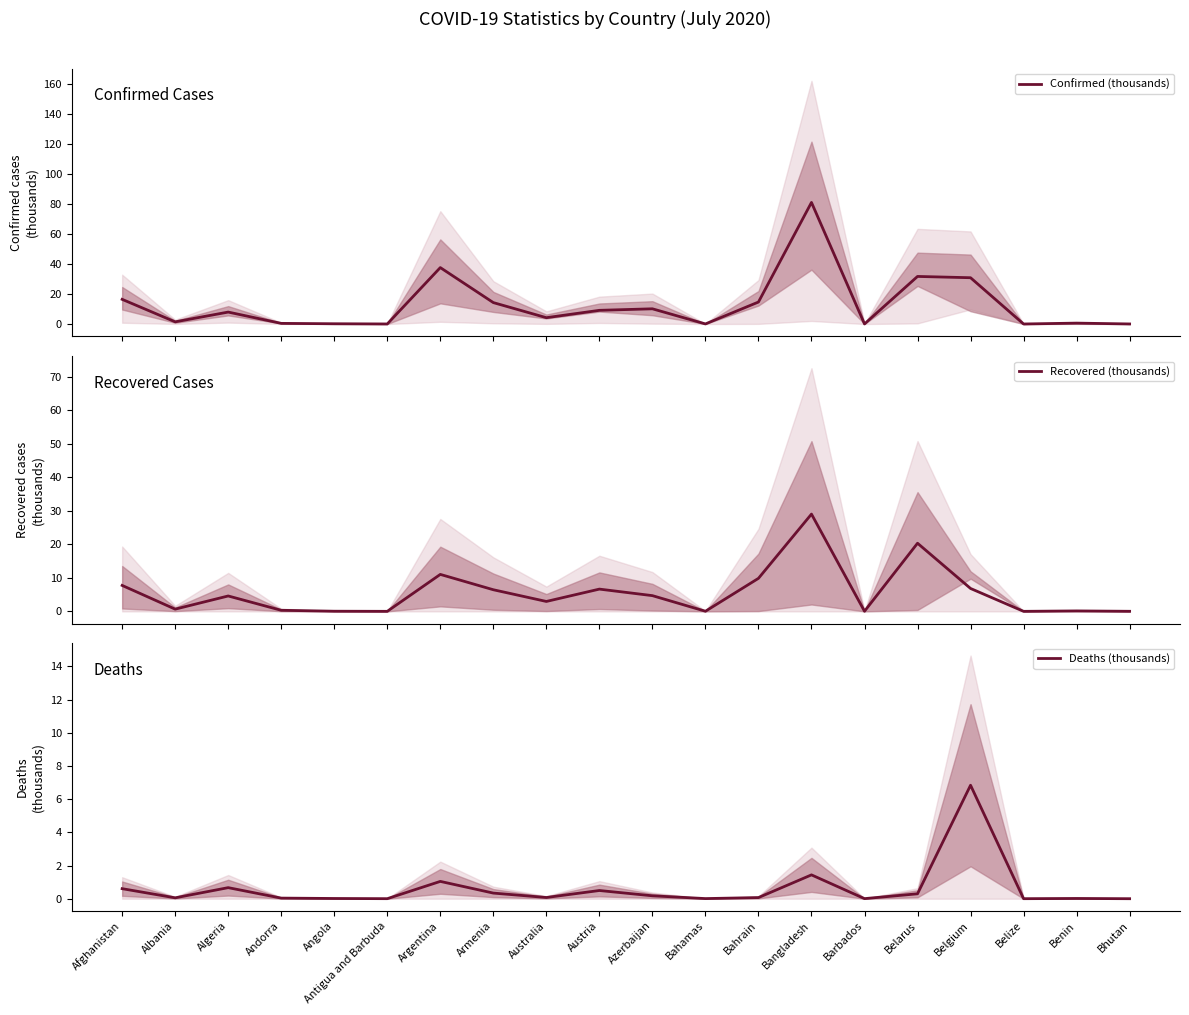

Which series has the largest total across all categories?

Confirmed (thousands)